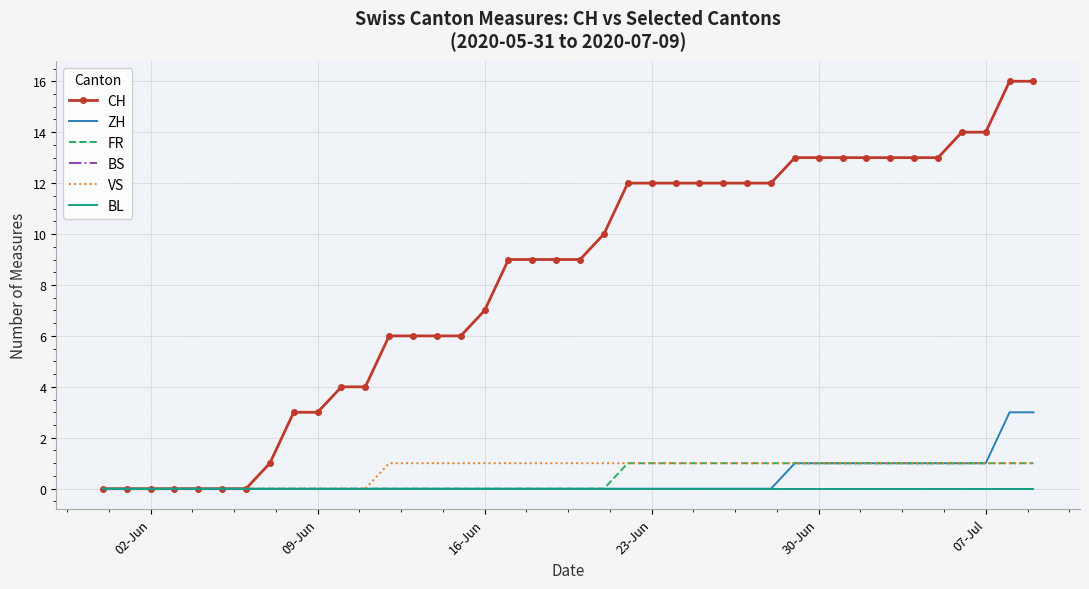

True or false: VS and ZH intersect in this chart.

False